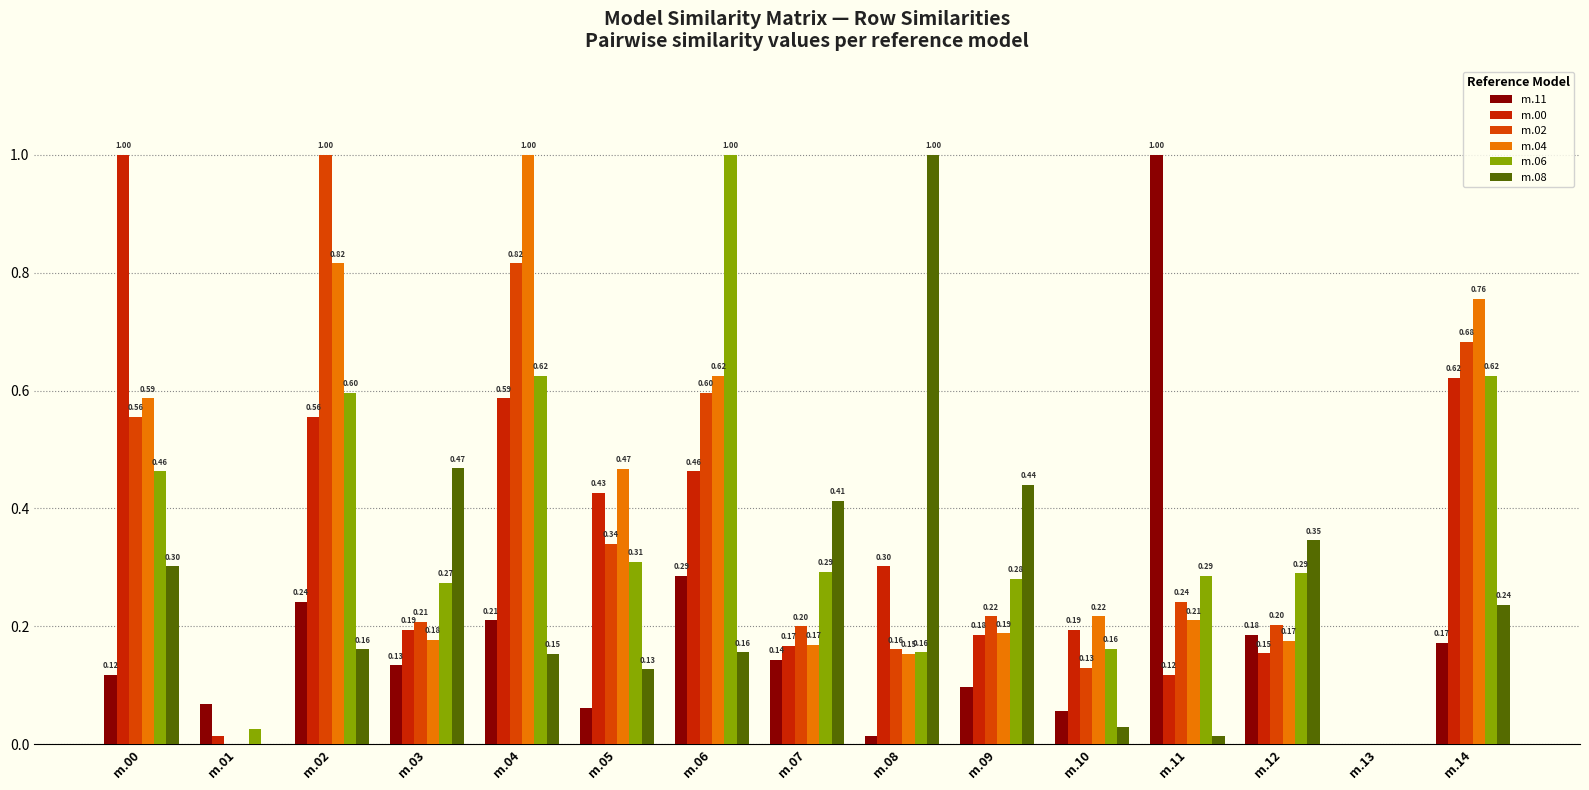

Count the number of categories in the chart.

15